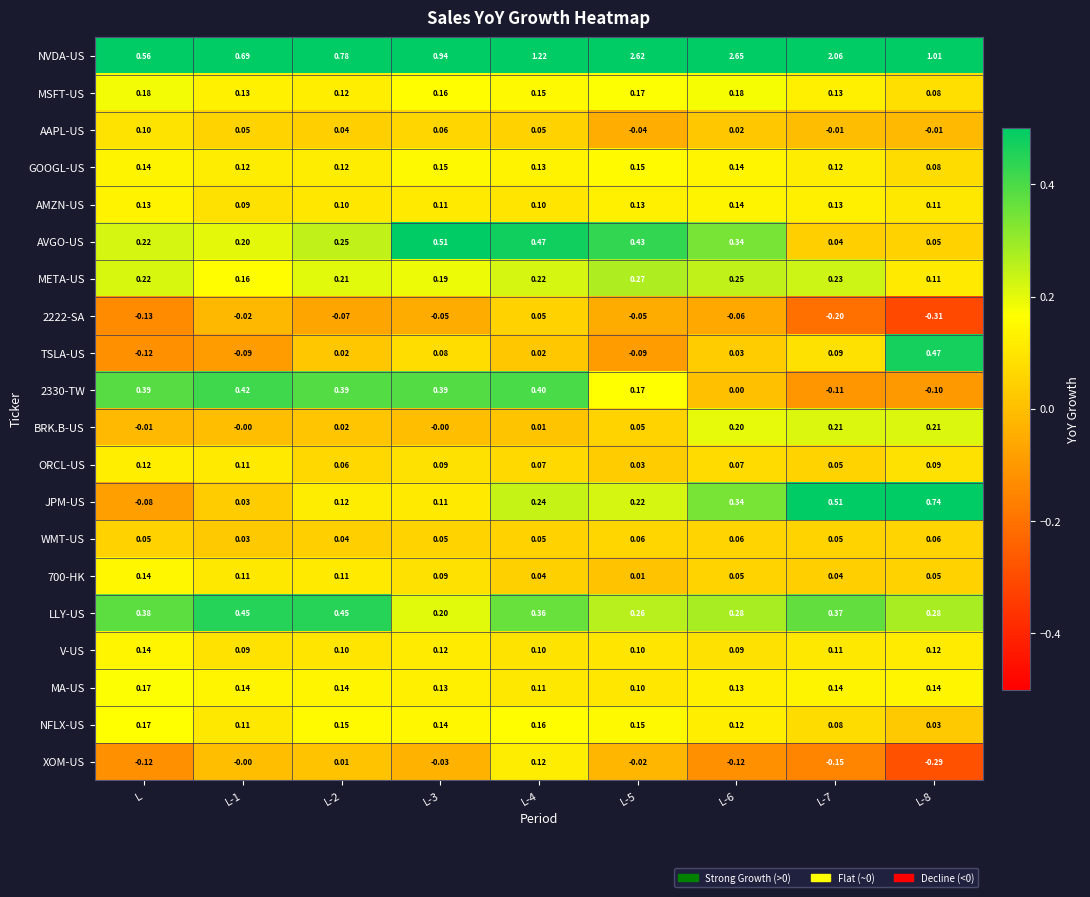

Count the number of categories in the chart.

9